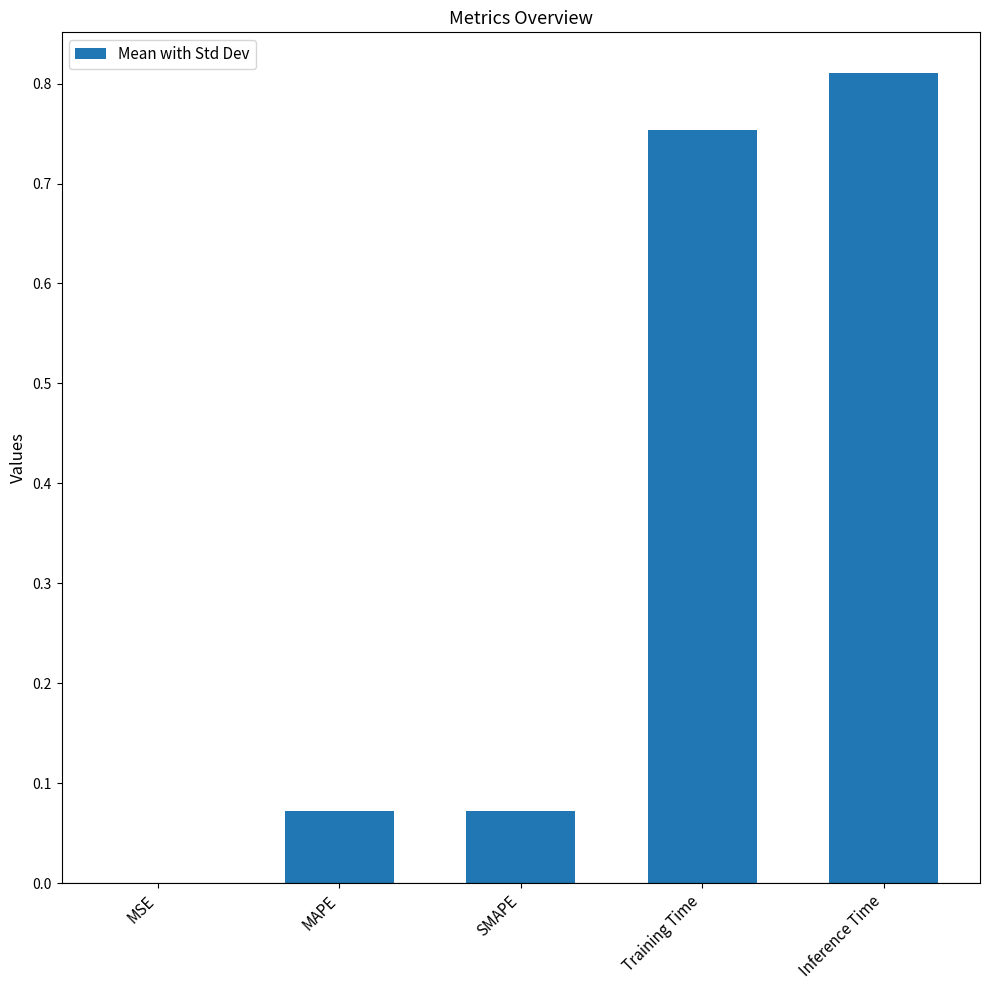

Which label corresponds to the largest value in the chart?

Inference Time